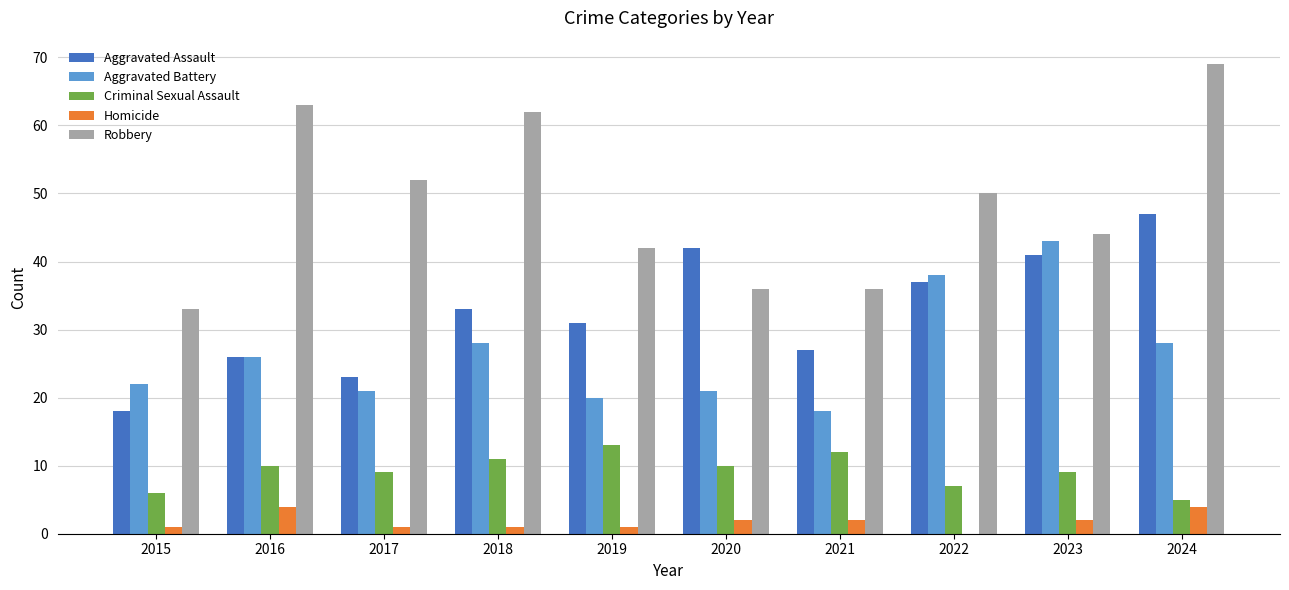

What is the sum of the Homicide values at 2016 and 2021?

6